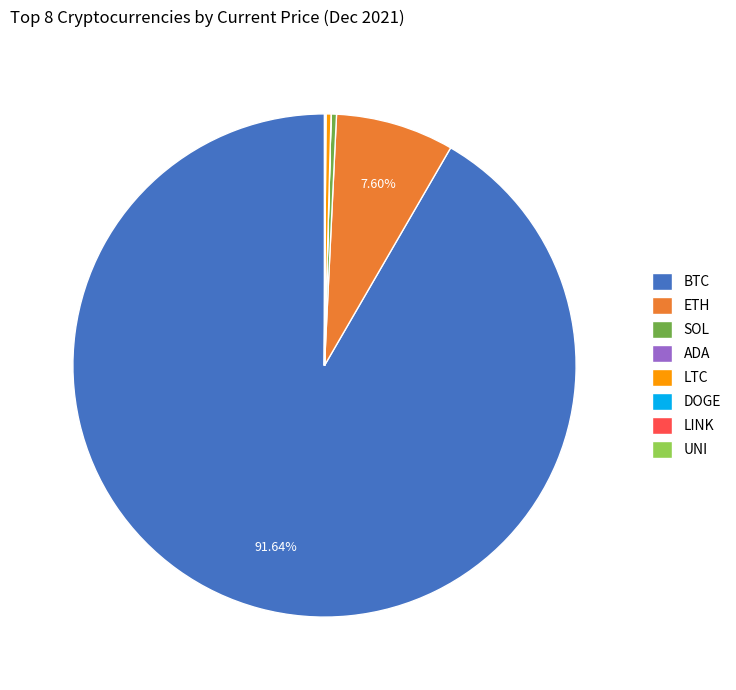

Does BTC account for over 50% of the chart?

Yes